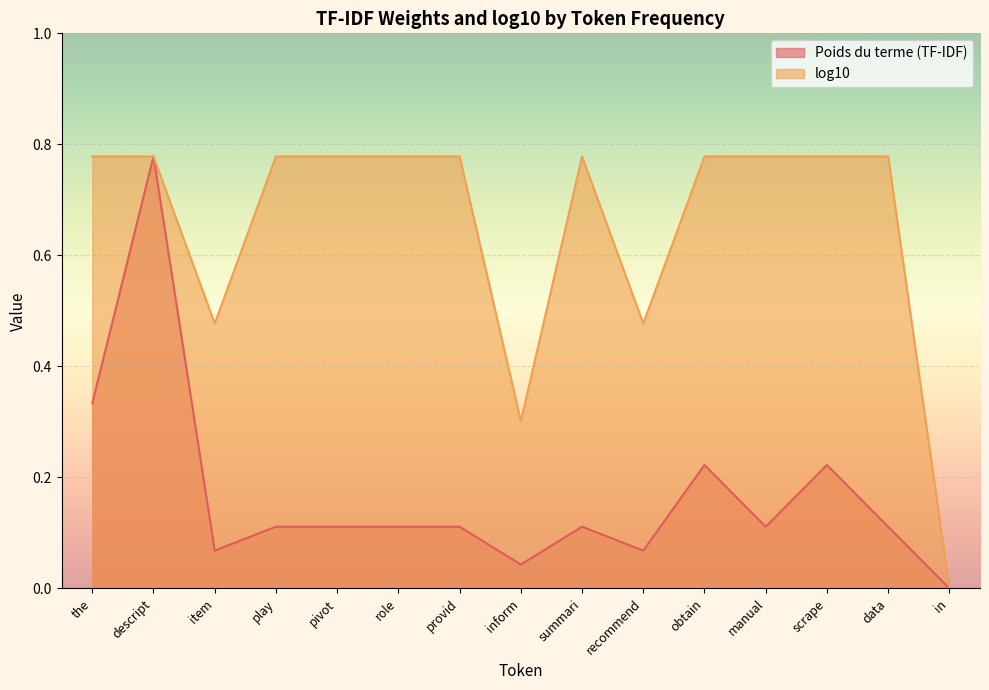

How many categories are shown in the chart?

15